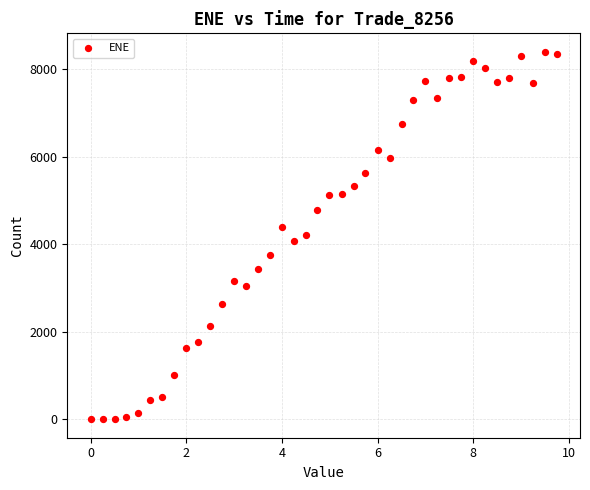

What is the range of Y values (max minus min)?

8397.1